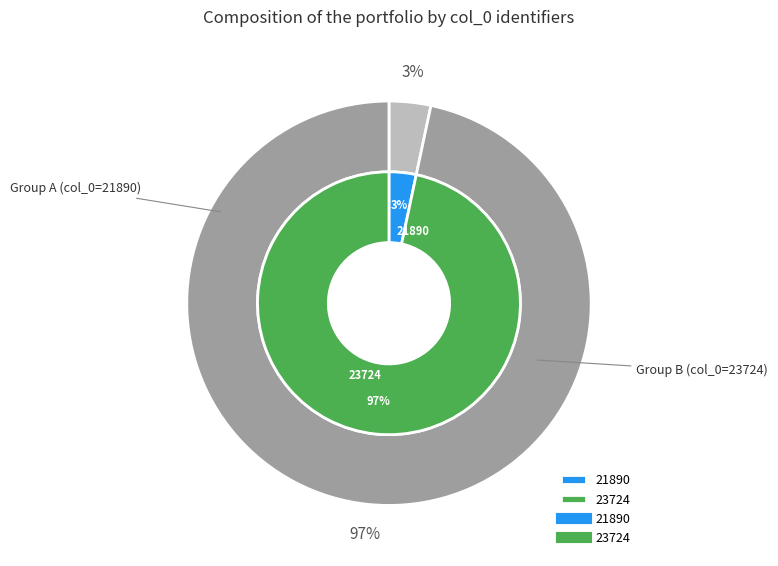

Count the number of slices in the pie.

2